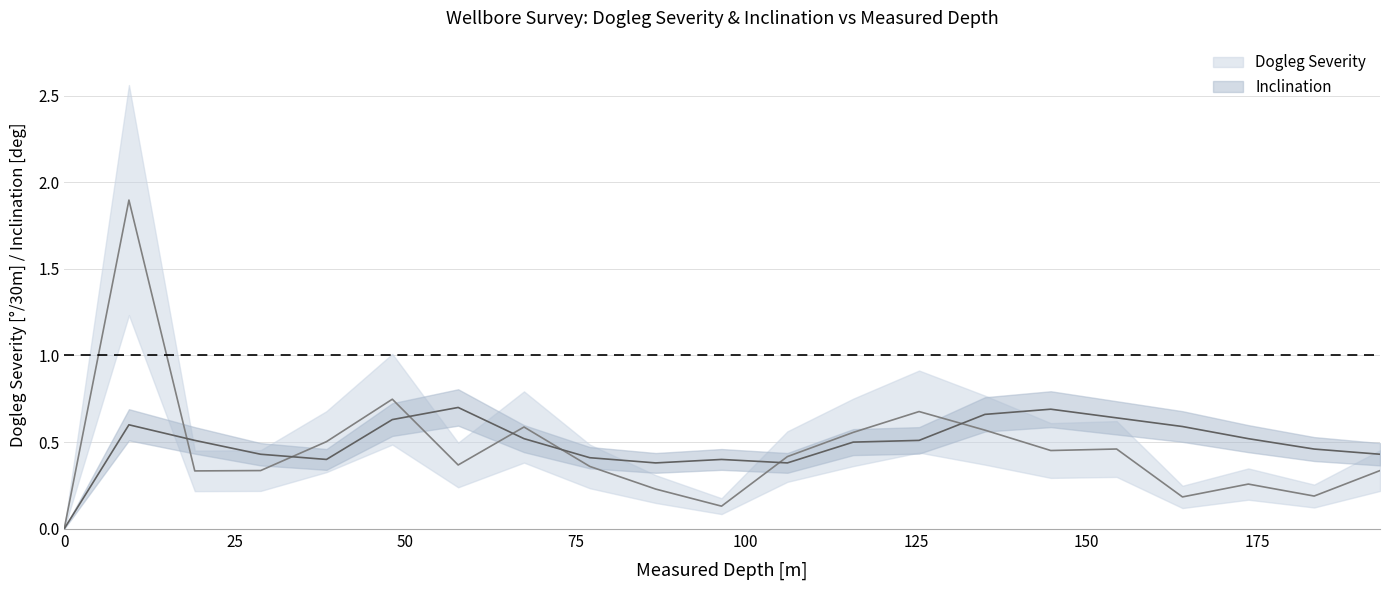

Between which two adjacent categories do Inclination and Dogleg Severity first intersect?

9.49 and 19.15